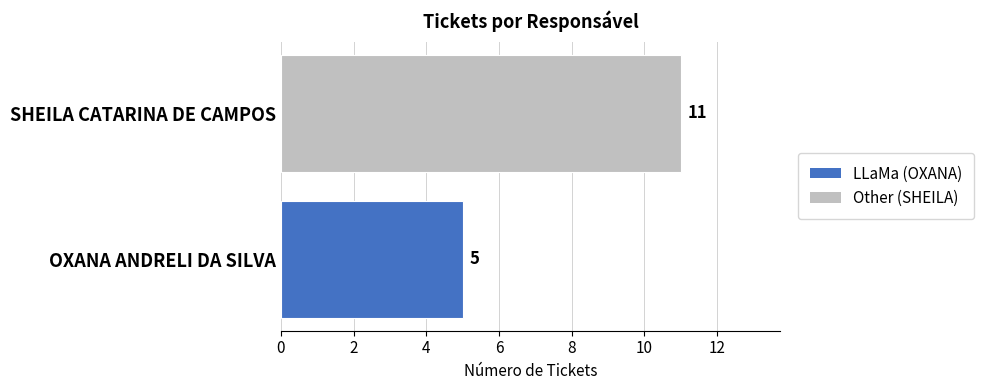

How many bars are there in total?

2